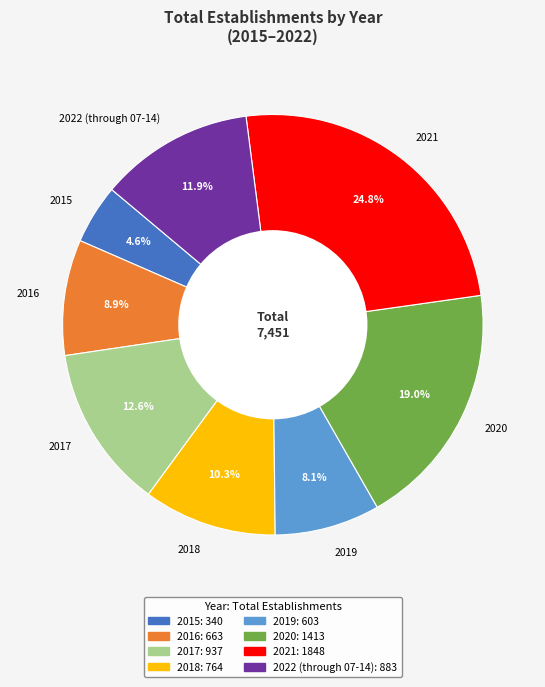

How many slices are in this pie chart?

8